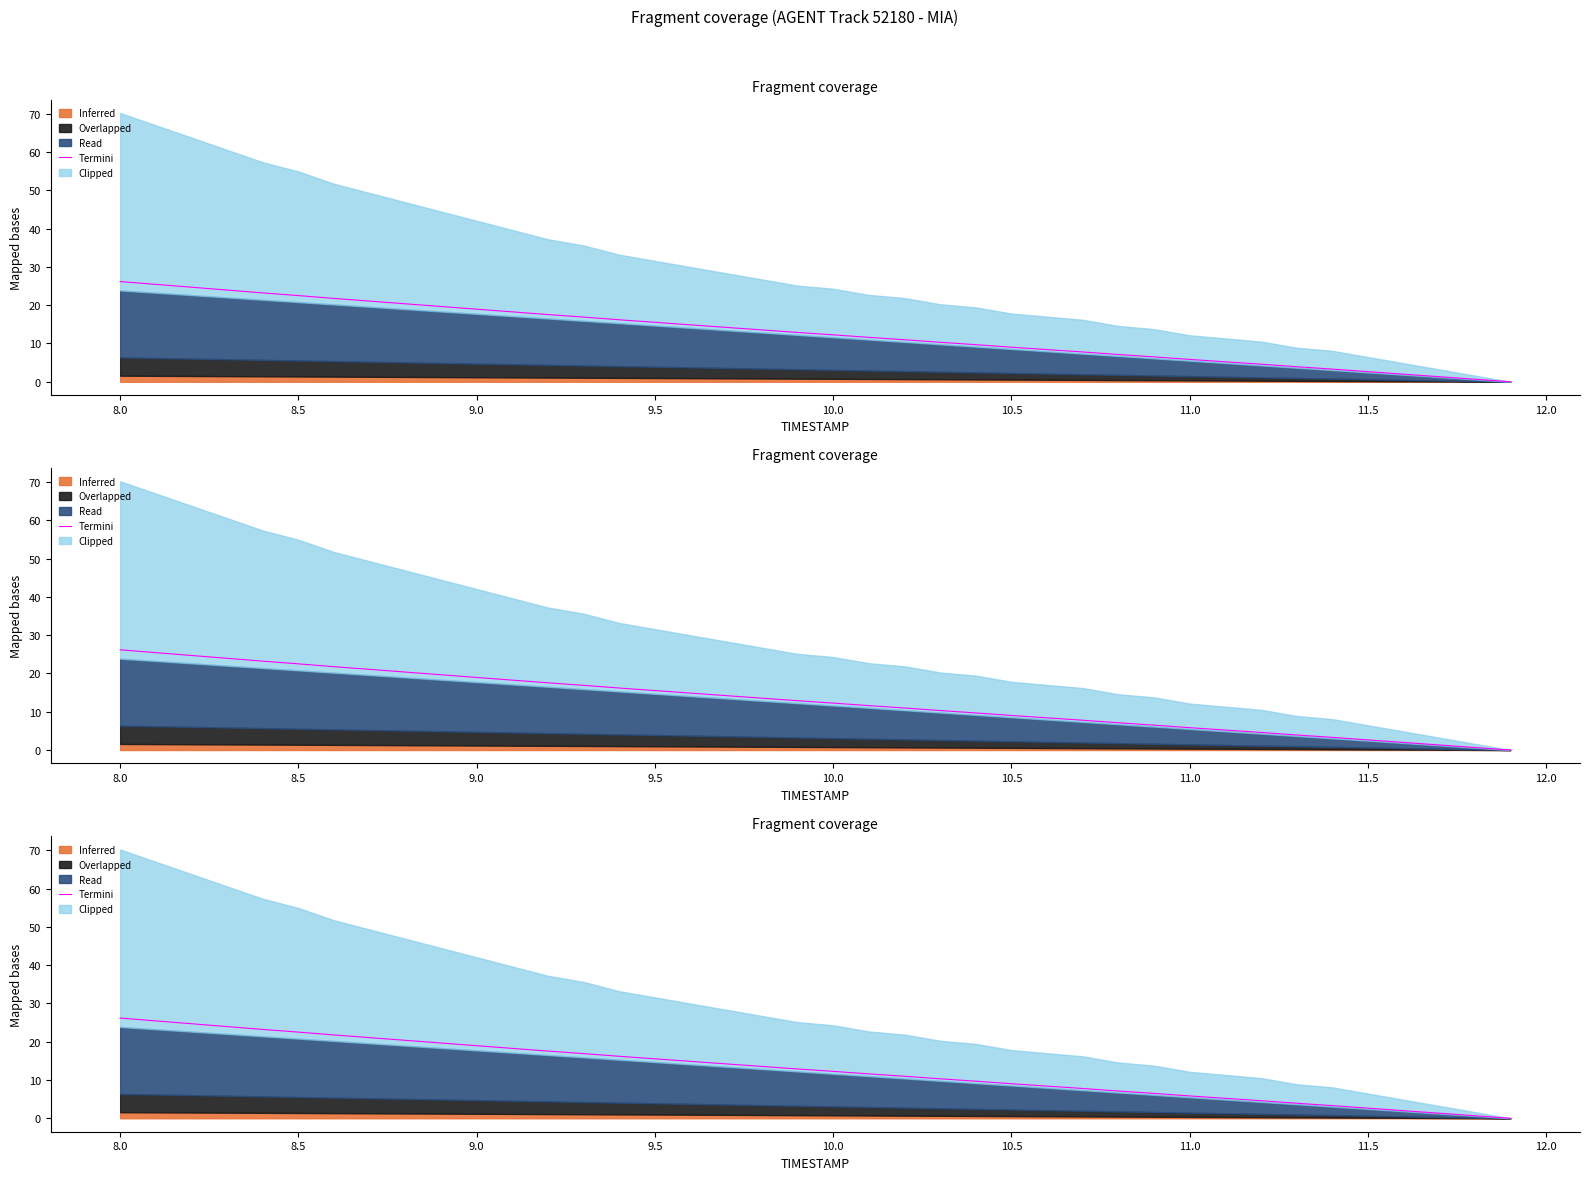

Reading left to right, extract all data points from this chart.

26.2	25.4	24.7	24.0	23.2	22.5	21.8	21.1	20.4	19.7	19.0	18.3	17.6	16.9	16.2	15.5	14.9	14.2	13.5	12.9	12.3	11.6	11.0	10.3	9.7	9.0	8.4	7.8	7.1	6.5	5.8	5.2	4.6	3.9	3.3	2.6	2.0	1.3	0.7	0.0